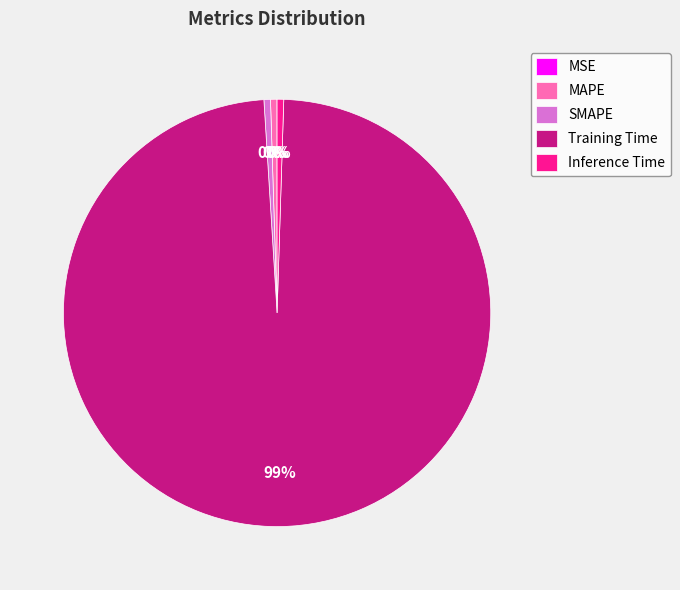

What is the majority slice?

Training Time